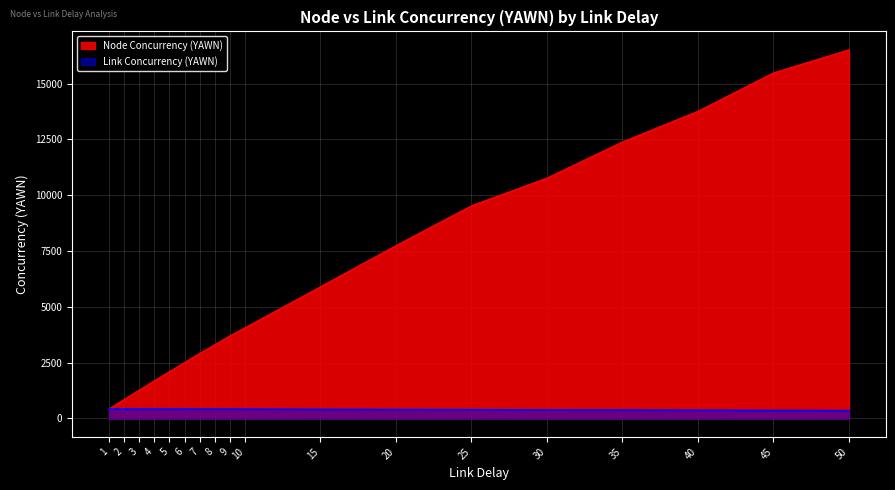

How many values in the Node Concurrency (YAWN) series are below 4061?

9